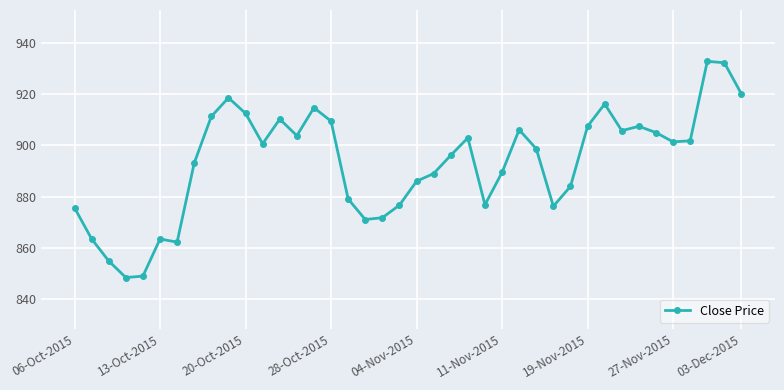

What is the value of the 7th point from the left?

862.3